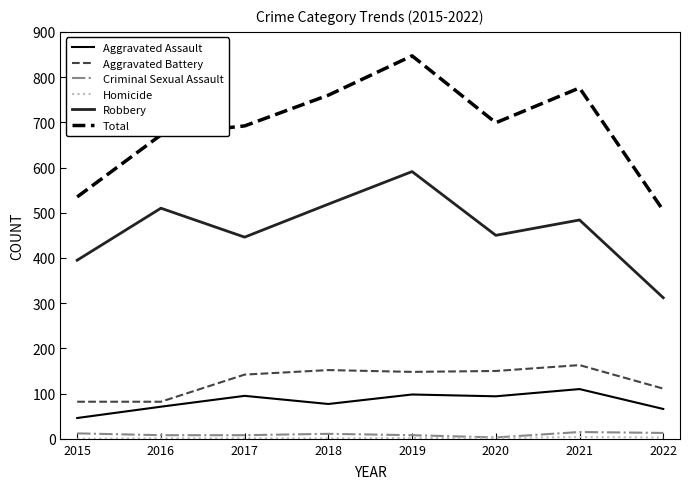

What is the maximum value shown in the chart?

847